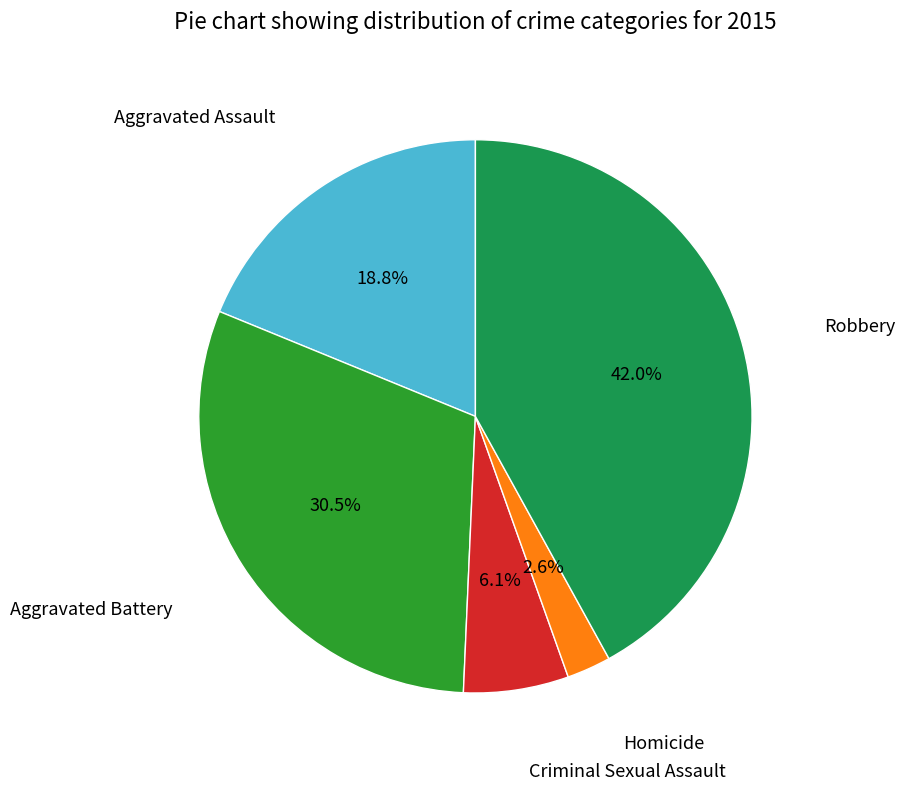

Count the number of slices in the pie.

5